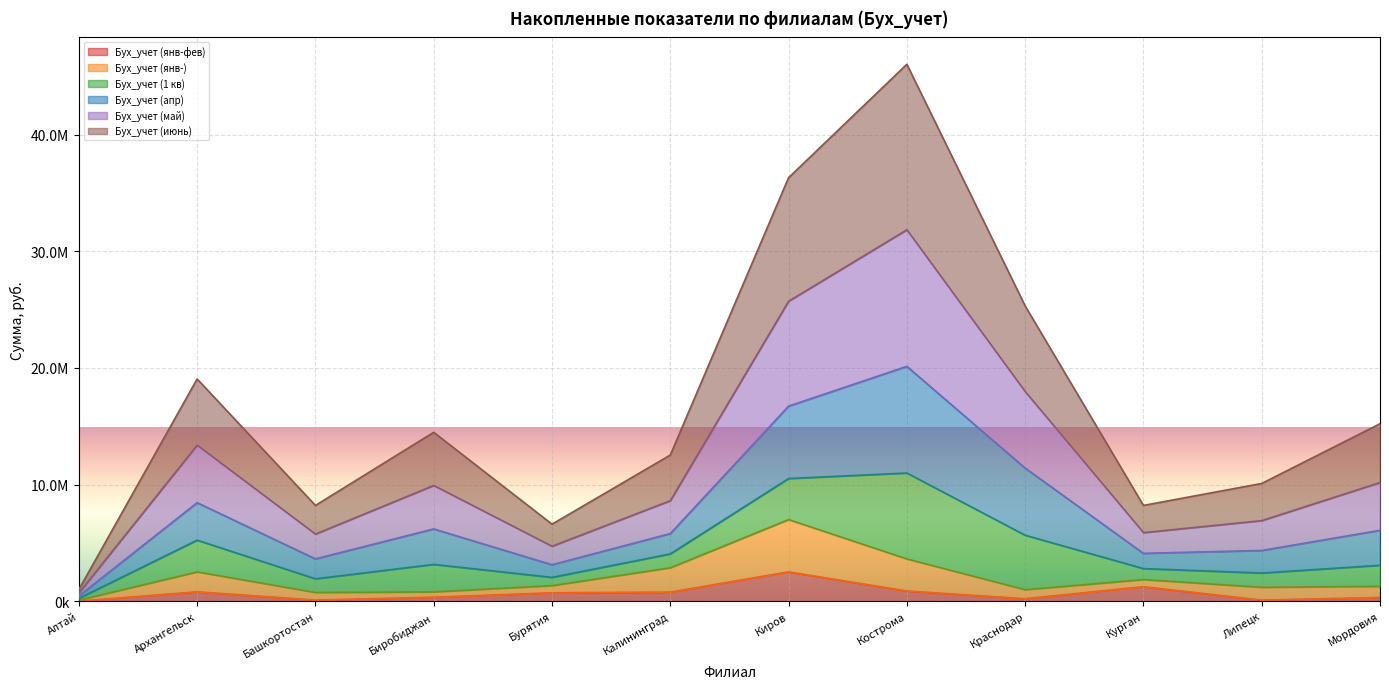

Rank the categories by Бух_учет (апр) value from highest to lowest.

Кострома, Киров, Краснодар, Архангельск, Мордовия, Биробиджан, Калининград, Липецк, Курган, Башкортостан, Бурятия, Алтай